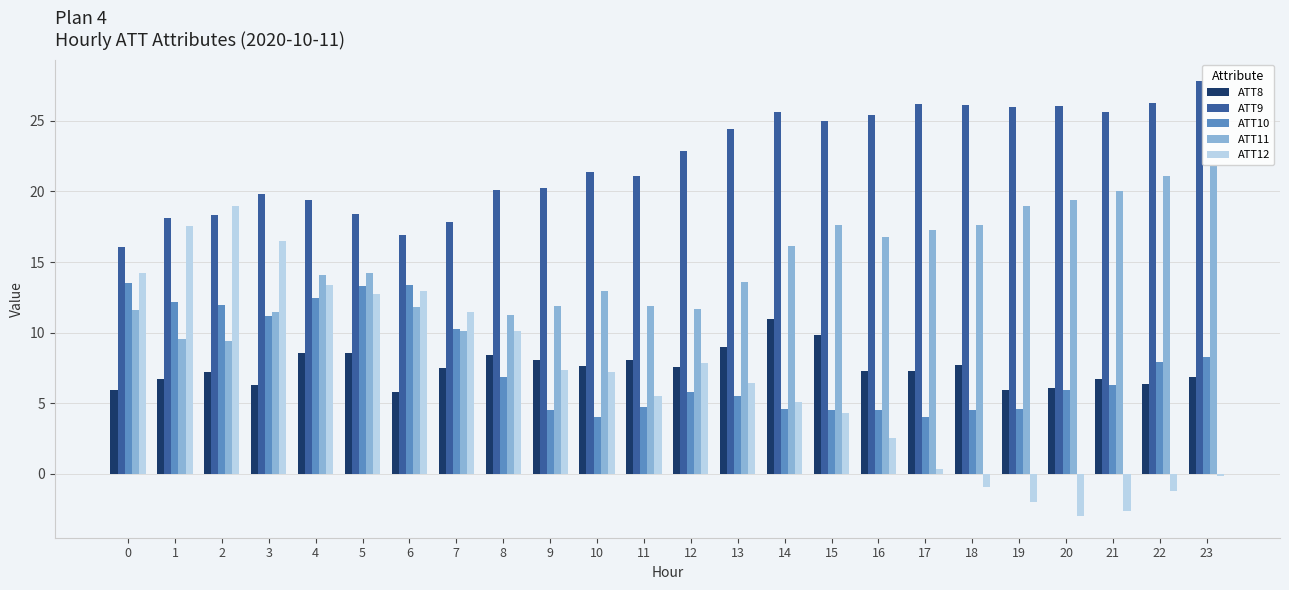

How many data points does each series have?

24